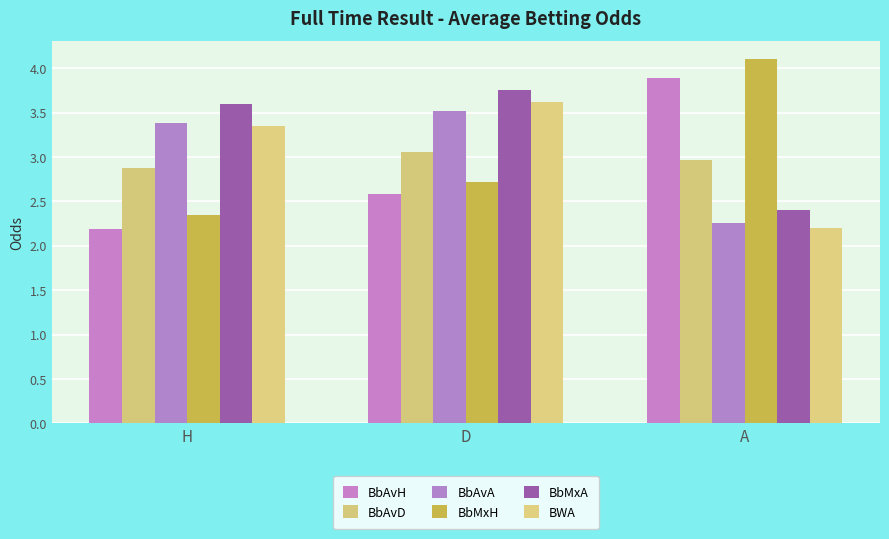

The BbAvA series shows 3.5 at D. True or false?

True